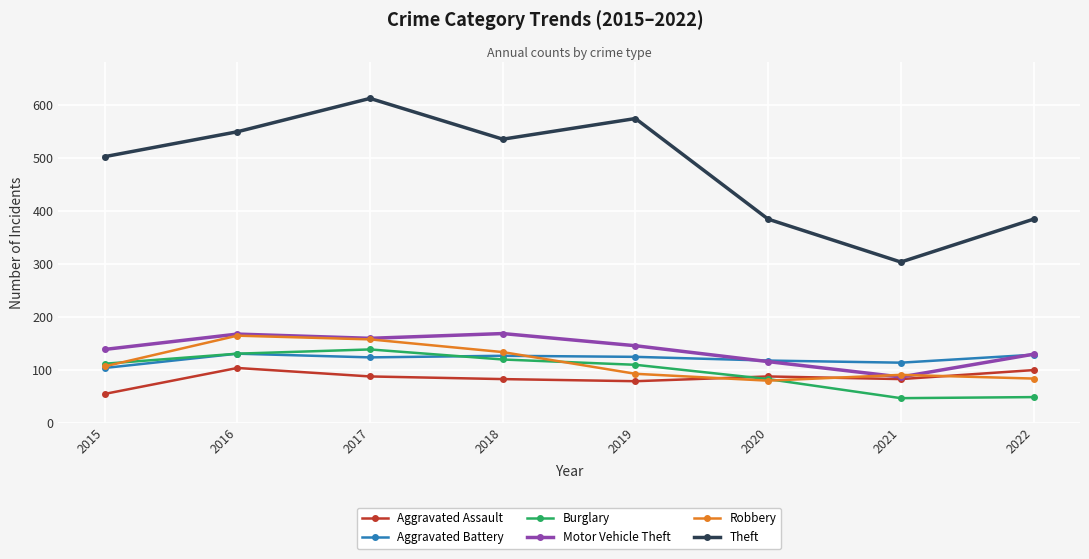

What is the average value of the Robbery series?

113